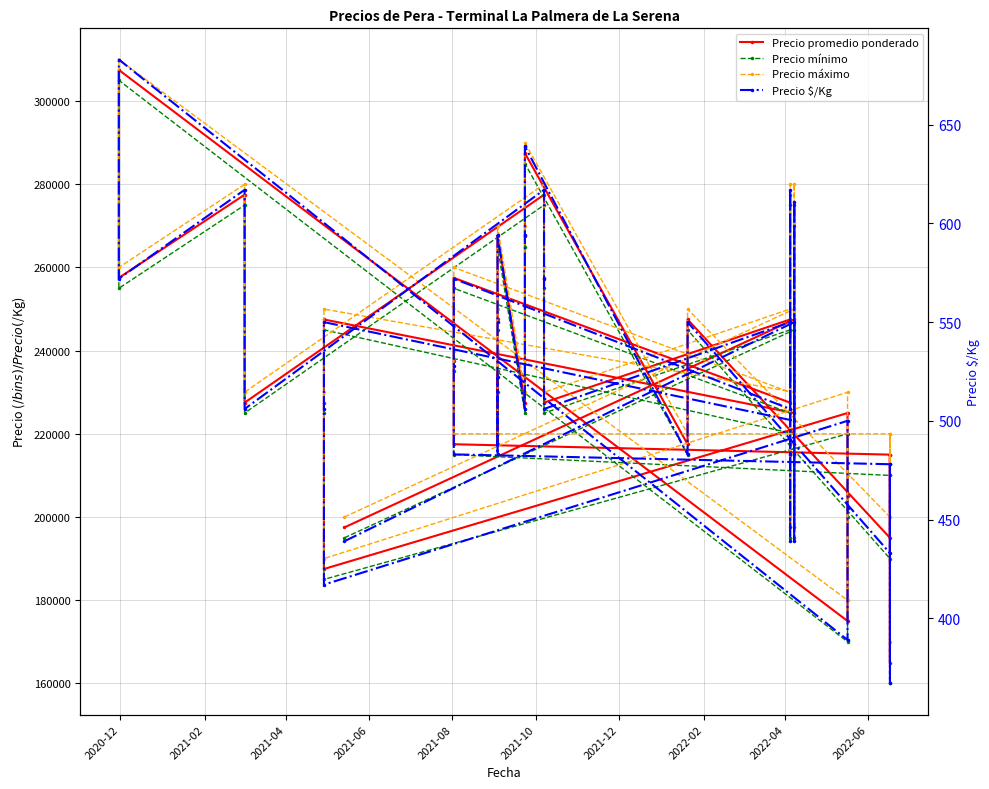

Which series has the largest range (max minus min)?

Precio mínimo